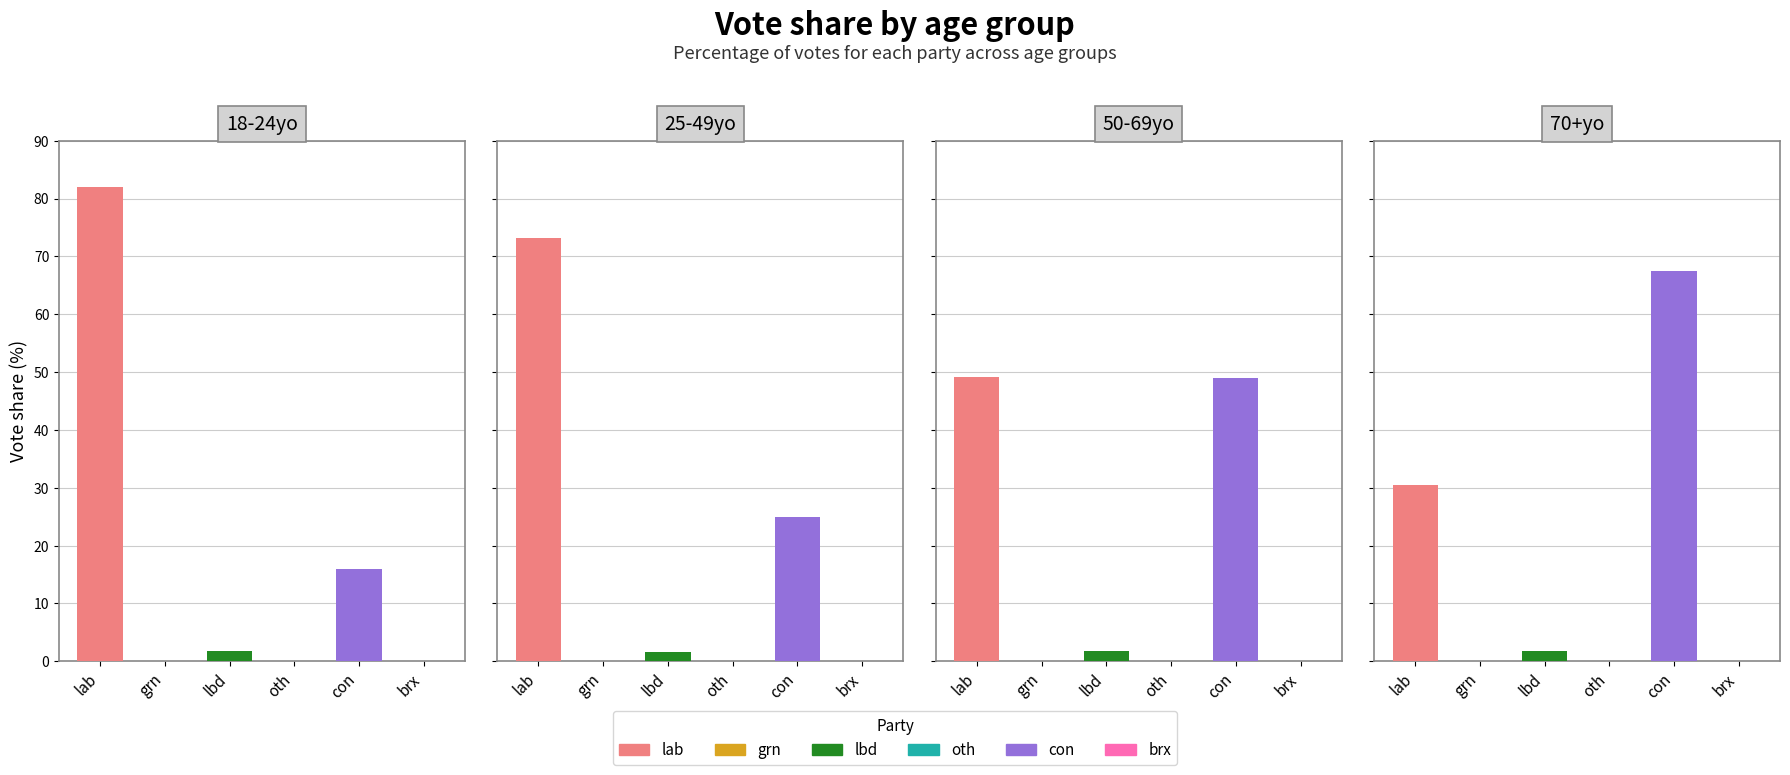

Reading left to right, extract all data points from this chart.

18-24yo: 82.0	0.1	1.9	0.0	16.0	0.0
25-49yo: 73.2	0.1	1.7	0.0	25.0	0.0
50-69yo: 49.1	0.1	1.7	0.0	49.0	0.1
70+yo: 30.6	0.1	1.8	0.0	67.5	0.1